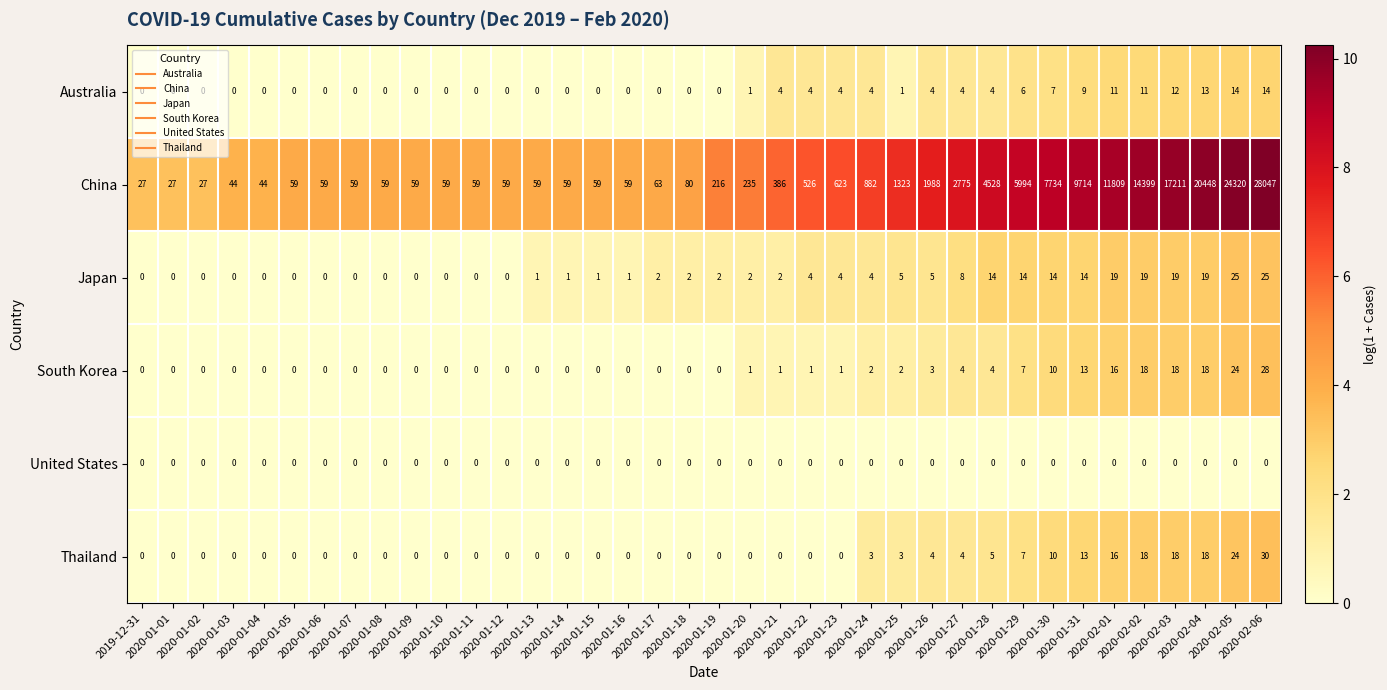

What is the highest value of the Australia series?

14